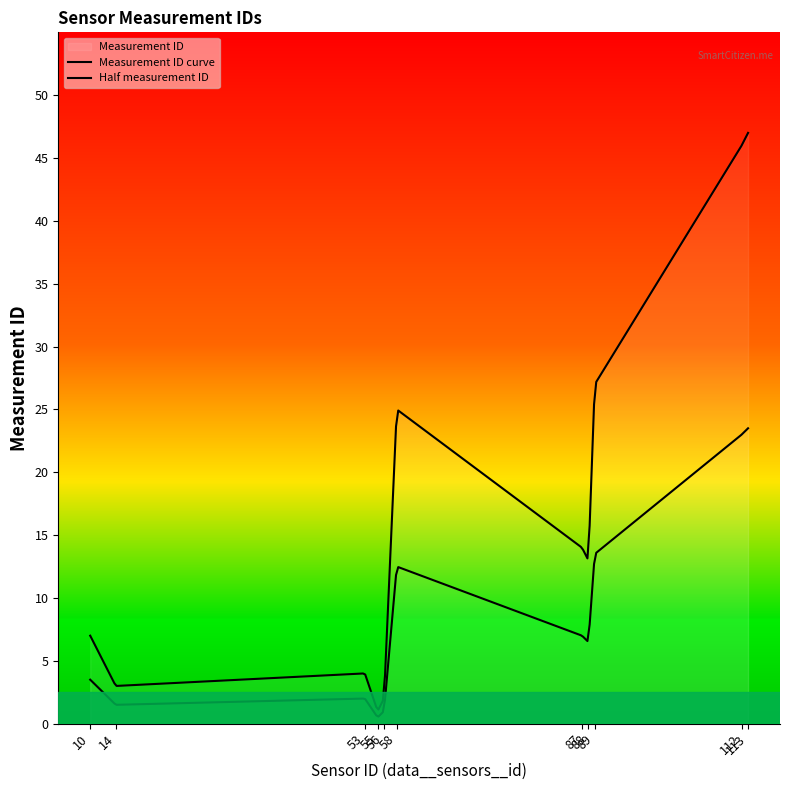

How many interior local peaks (higher than both neighbors) does the data have?

3